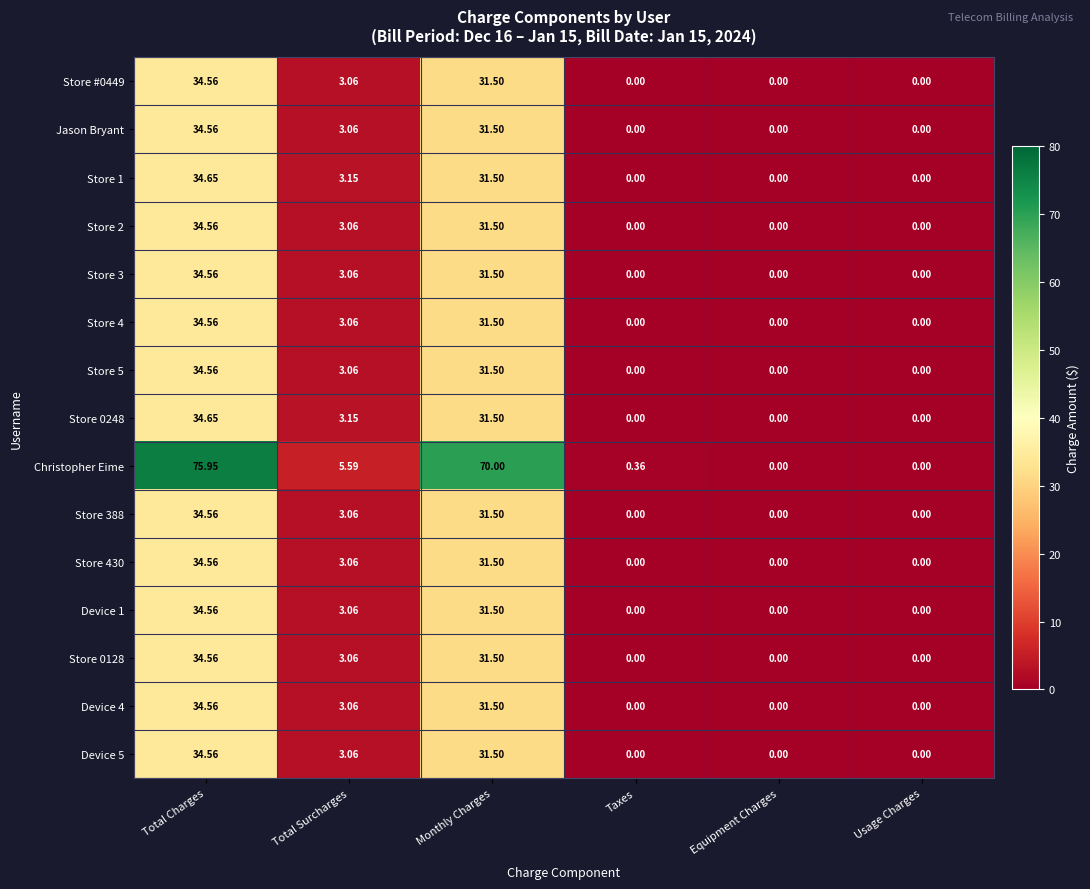

Which series has the widest spread of values?

Christopher Eime